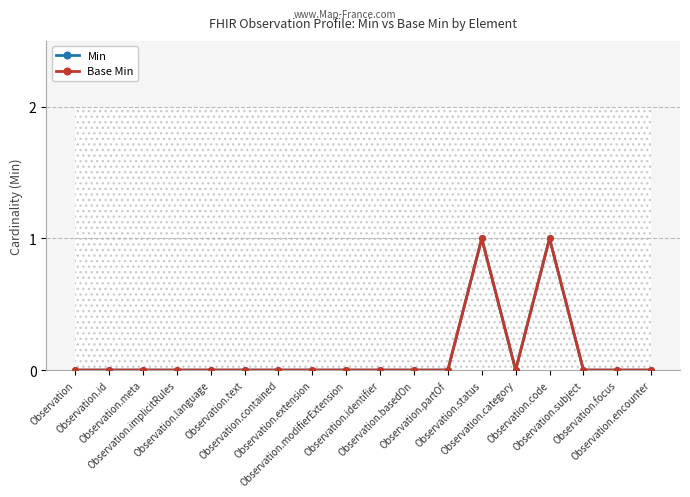

Reading left to right, transcribe all the data shown in this chart.

Min: 0	0	0	0	0	0	0	0	0	0	0	0	1	0	1	0	0	0
Base Min: 0	0	0	0	0	0	0	0	0	0	0	0	1	0	1	0	0	0